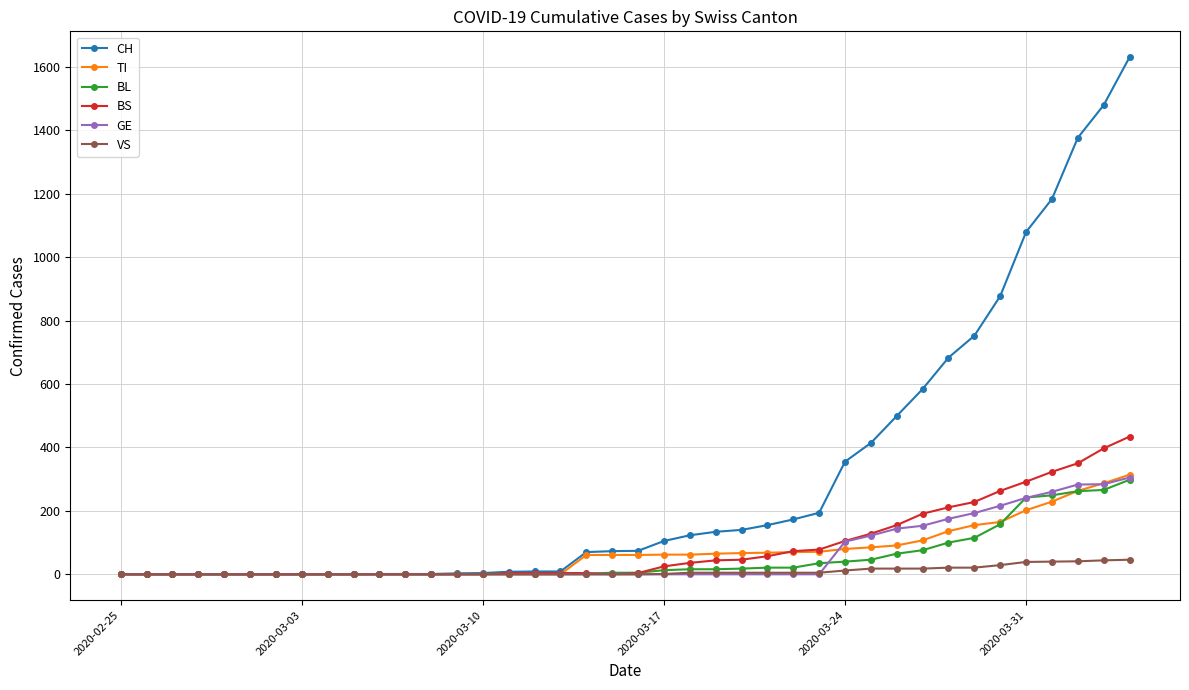

How many lines are shown in the chart?

6